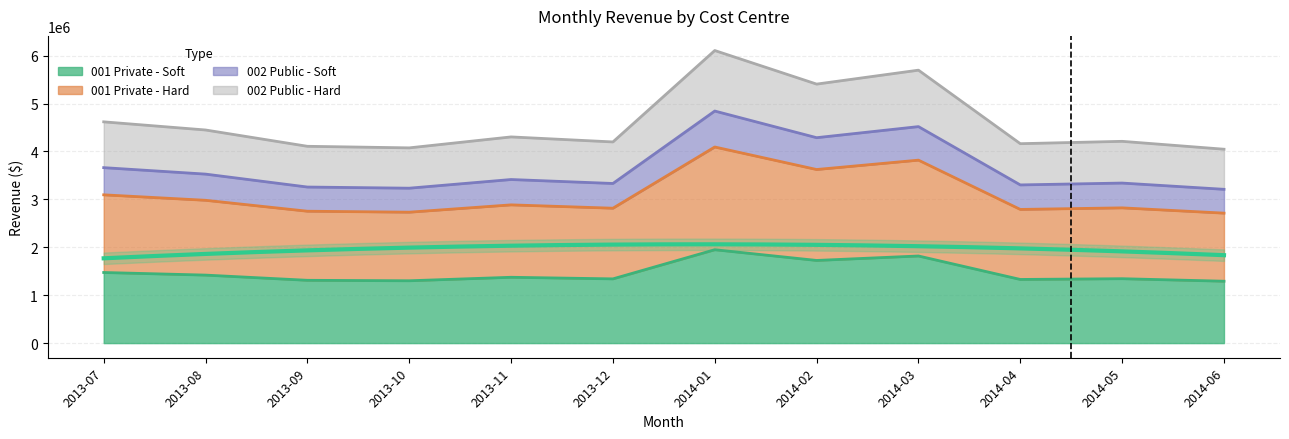

The value of 001 Private - Hard at 2013-11 is 2885028.0. True or false?

True